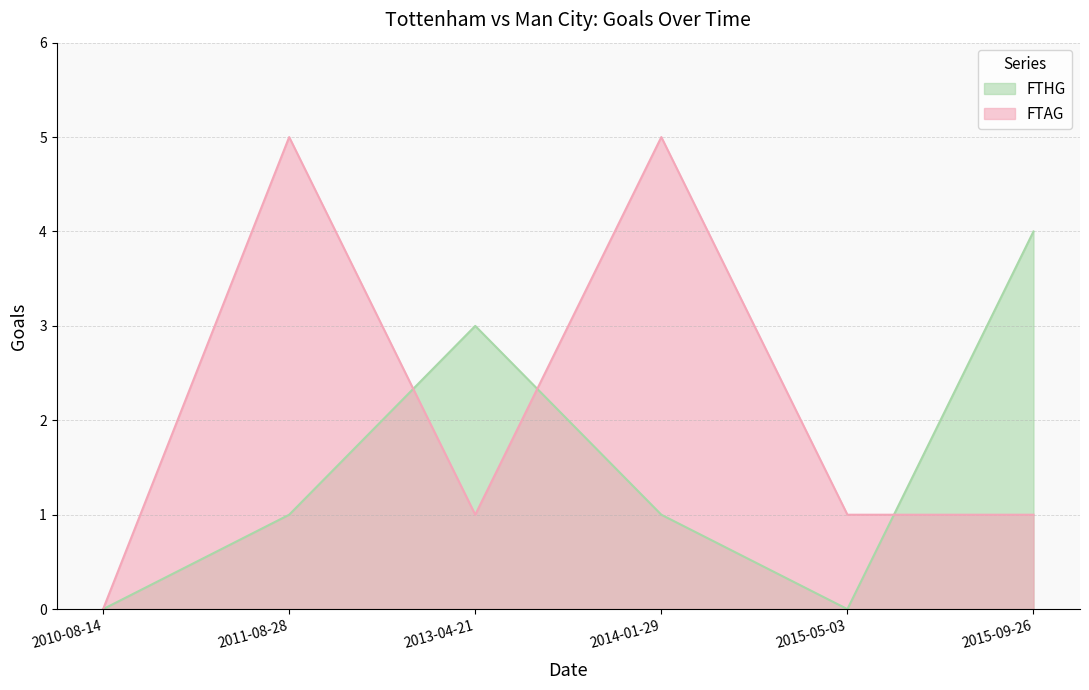

Where is the first local maximum for FTHG?

2013-04-21